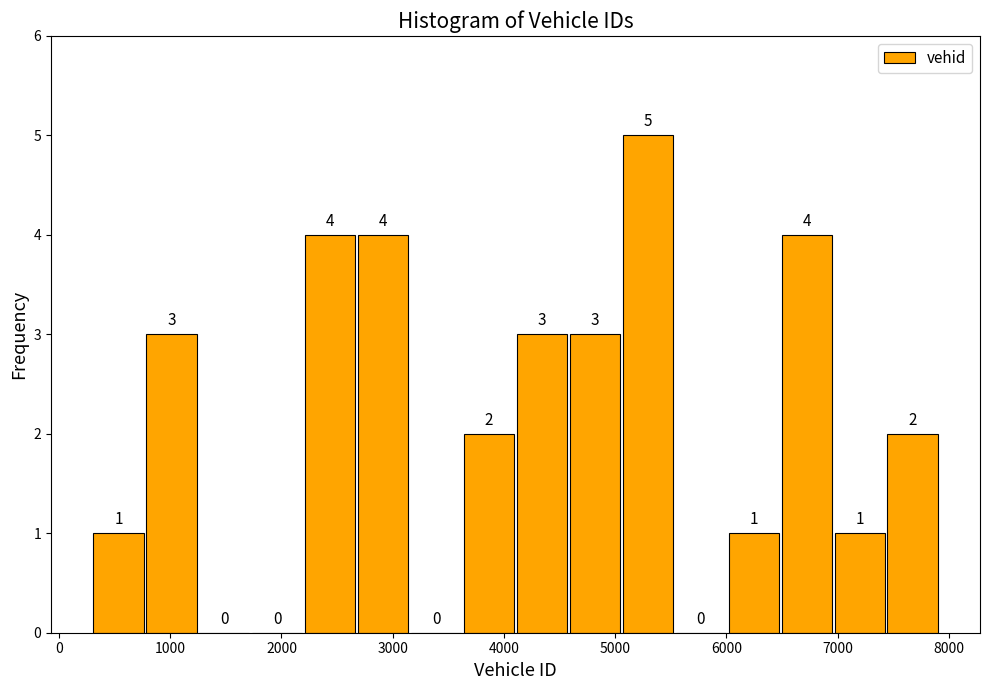

Reading left to right, list every bar in this chart as the range it spans on the x-axis followed by its height. The bar edges are not printed on the chart, so give them approximately, as read against the axis.

300 to 800: 1
800 to 1200: 3
1200 to 1700: 0
1700 to 2200: 0
2200 to 2700: 4
2700 to 3200: 4
3200 to 3600: 0
3600 to 4100: 2
4100 to 4600: 3
4600 to 5100: 3
5100 to 5500: 5
5500 to 6000: 0
6000 to 6500: 1
6500 to 7000: 4
7000 to 7400: 1
7400 to 7900: 2